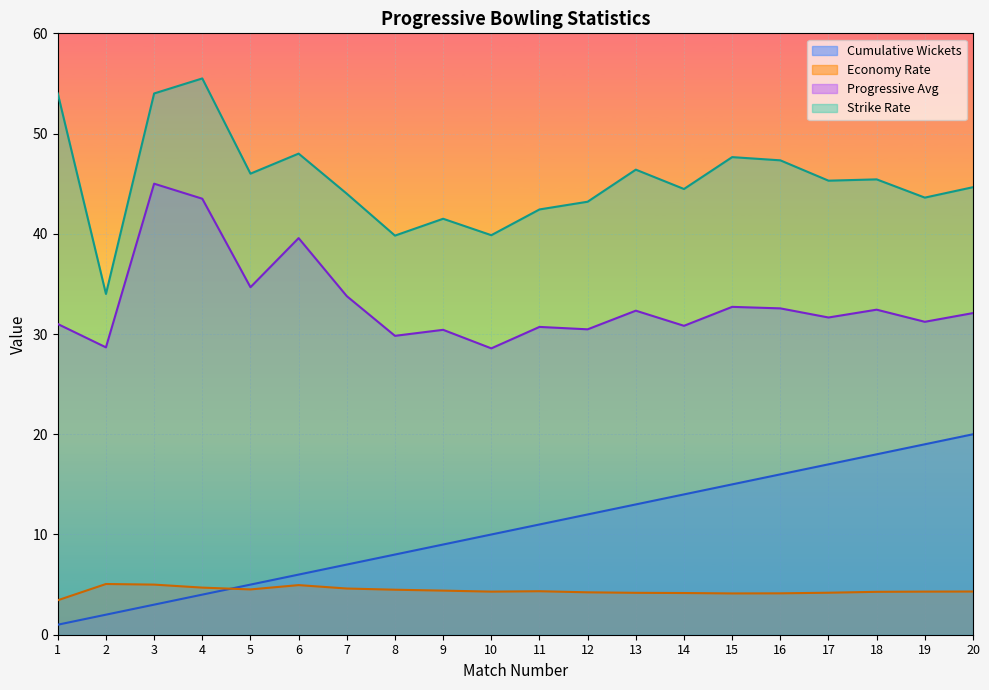

True or false: Cumulative Wickets has more than 1 points higher than both neighbors.

False